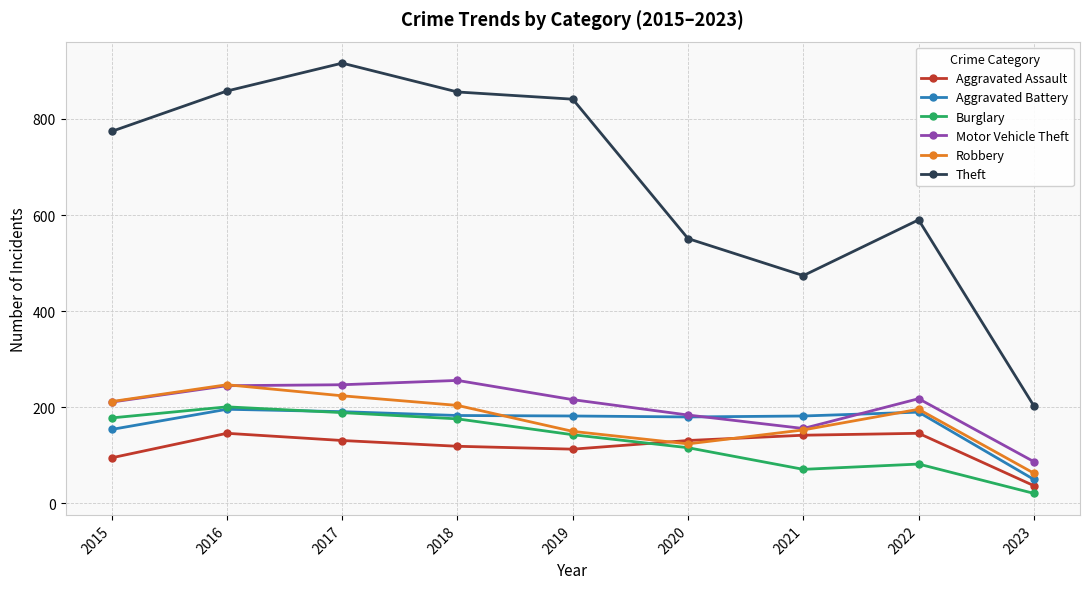

The Theft series shows 474 at 2021. True or false?

True